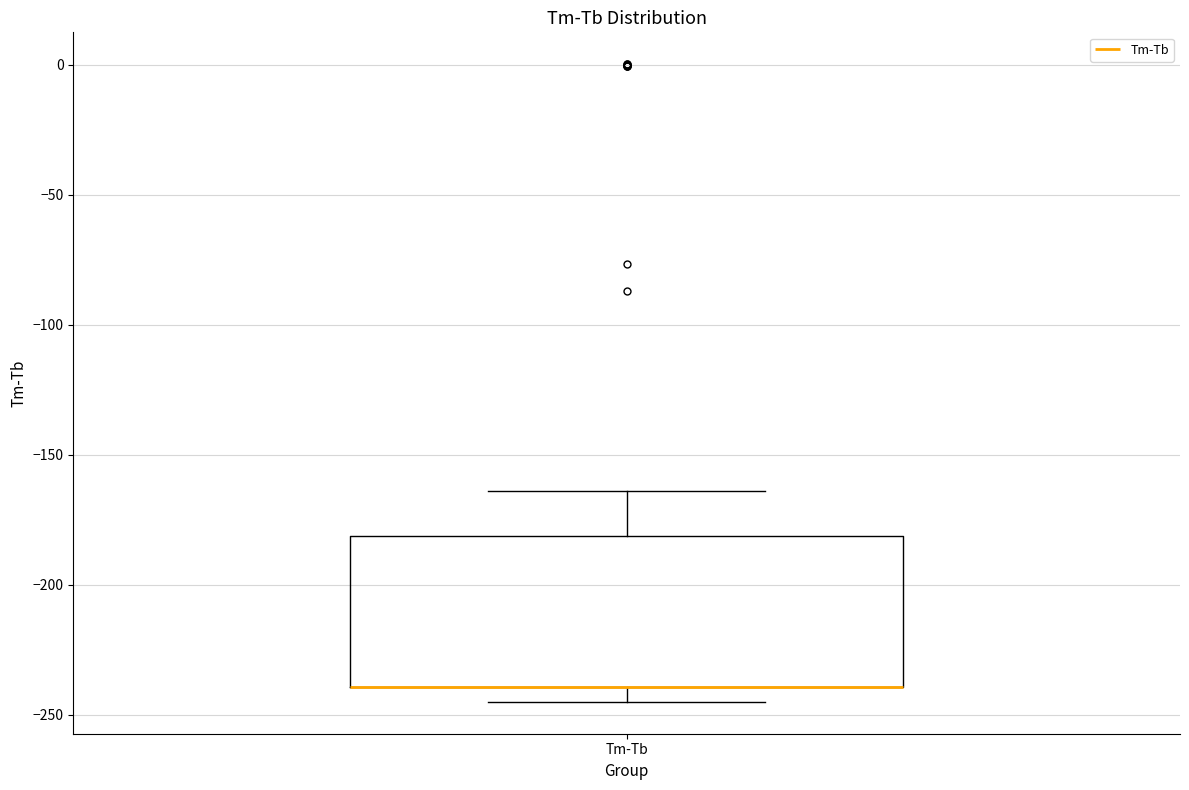

Where does the upper whisker of the box for Tm-Tb end on the y-axis? The values are not printed on the chart, so give them approximately, as read against the axis.

-165